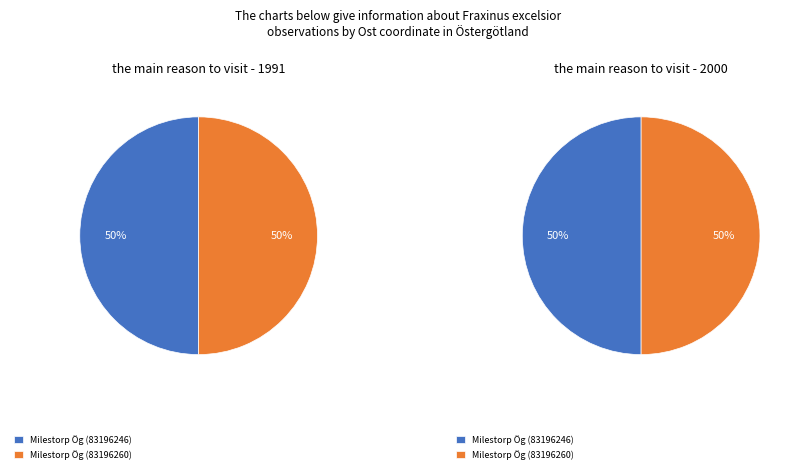

Which has a higher value, Milestorp Ög (83196246) or Milestorp Ög (83196260)?

Milestorp Ög (83196260)